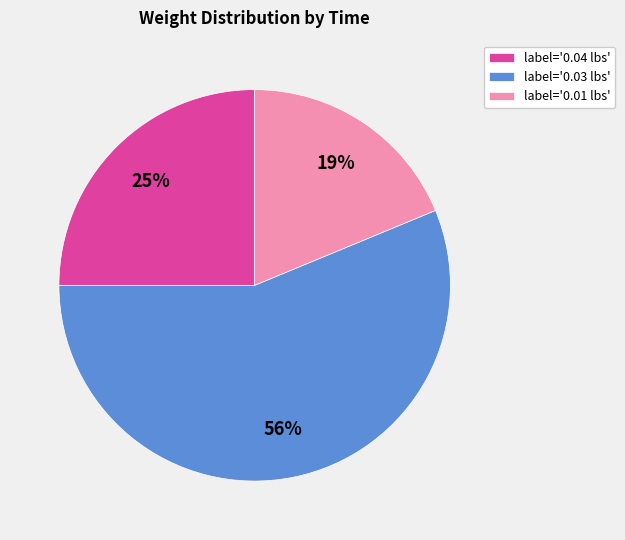

Count the number of slices in the pie.

3